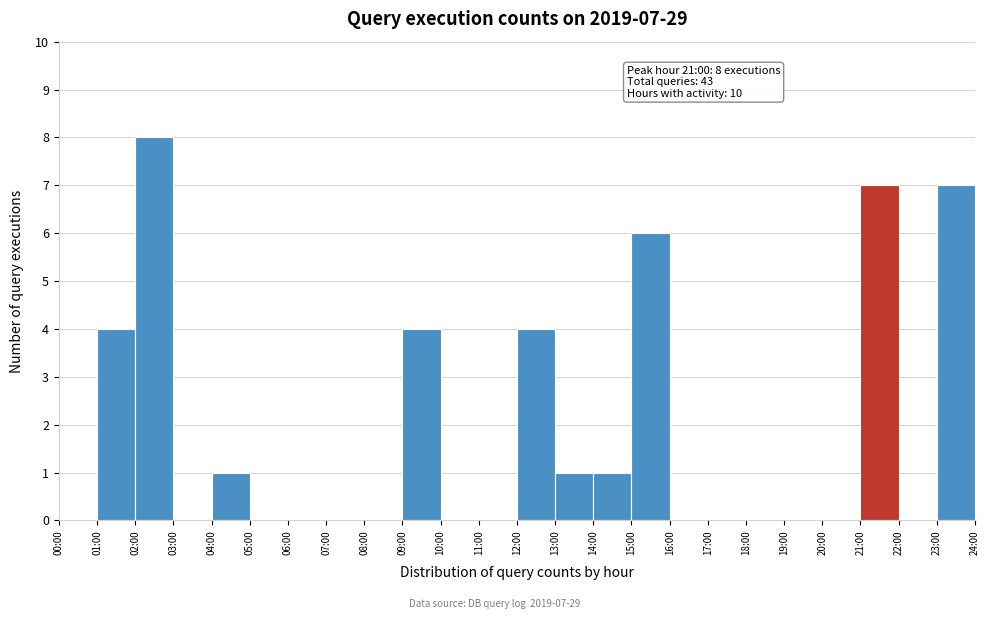

What is the greatest value displayed?

8